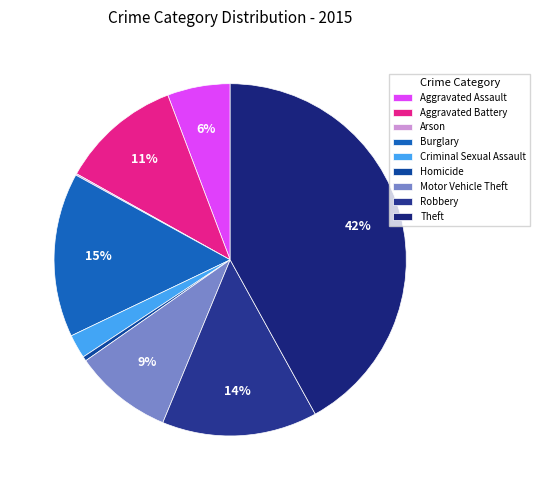

To the nearest percent, what percentage of the pie is Aggravated Battery?

11%